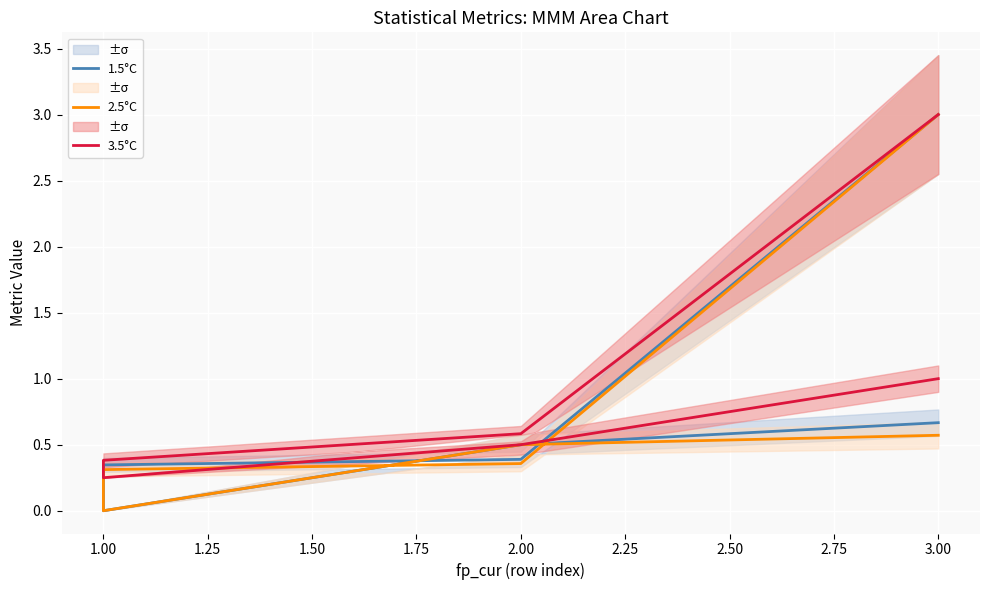

Between 1.50 and 3.00, which is larger?

3.00